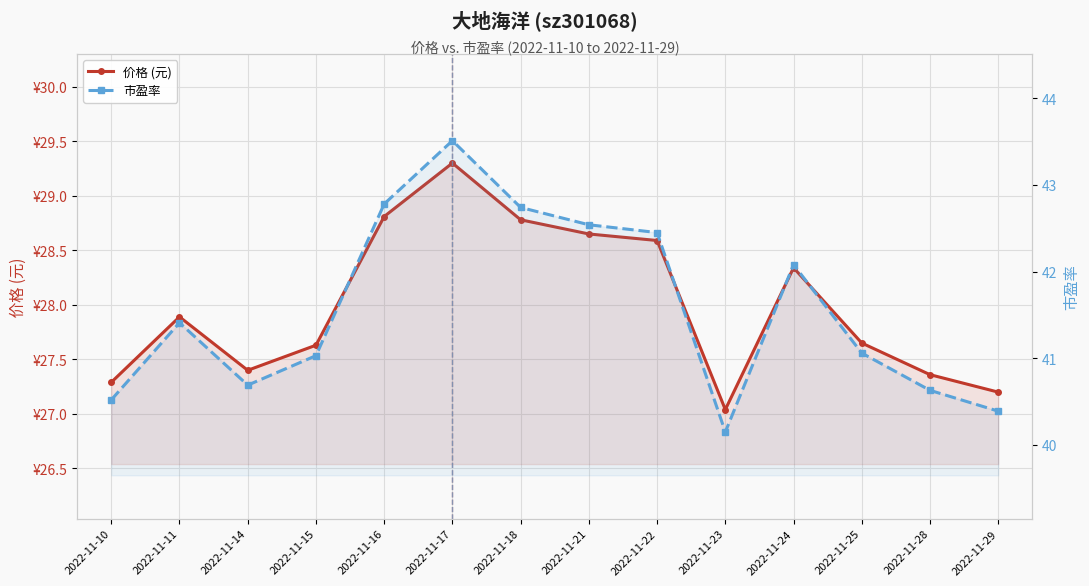

Does the chart display data point markers on the line(s)?

Yes